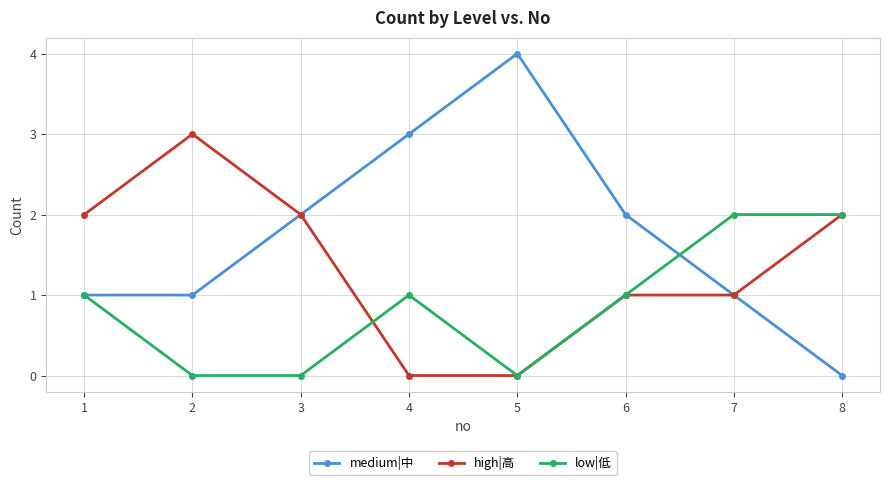

At 4, list the series in order from smallest to largest.

high|高, low|低, medium|中